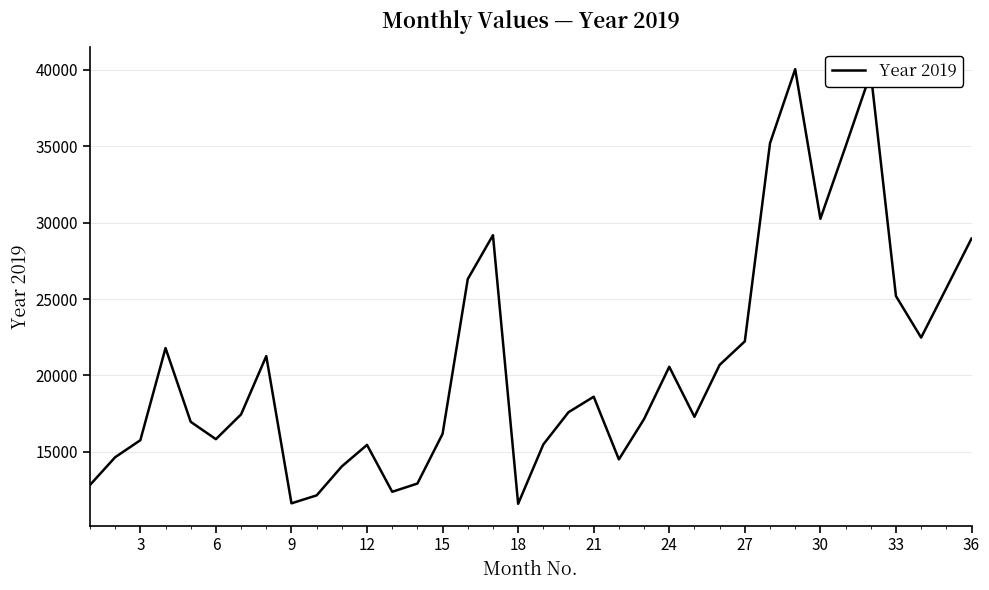

What is the greatest value displayed?

40039.2